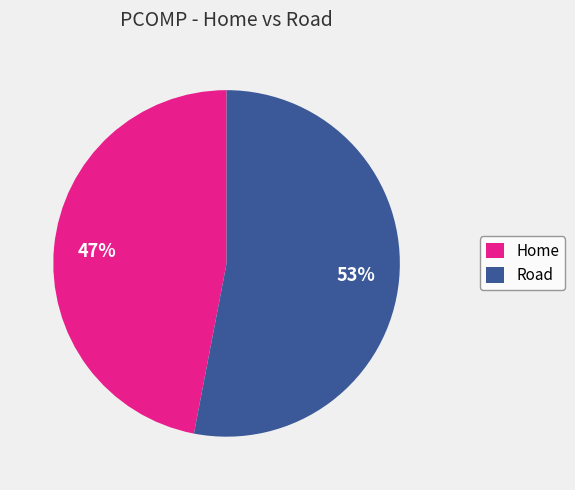

What percentage is the Home slice, to the nearest percent?

47%